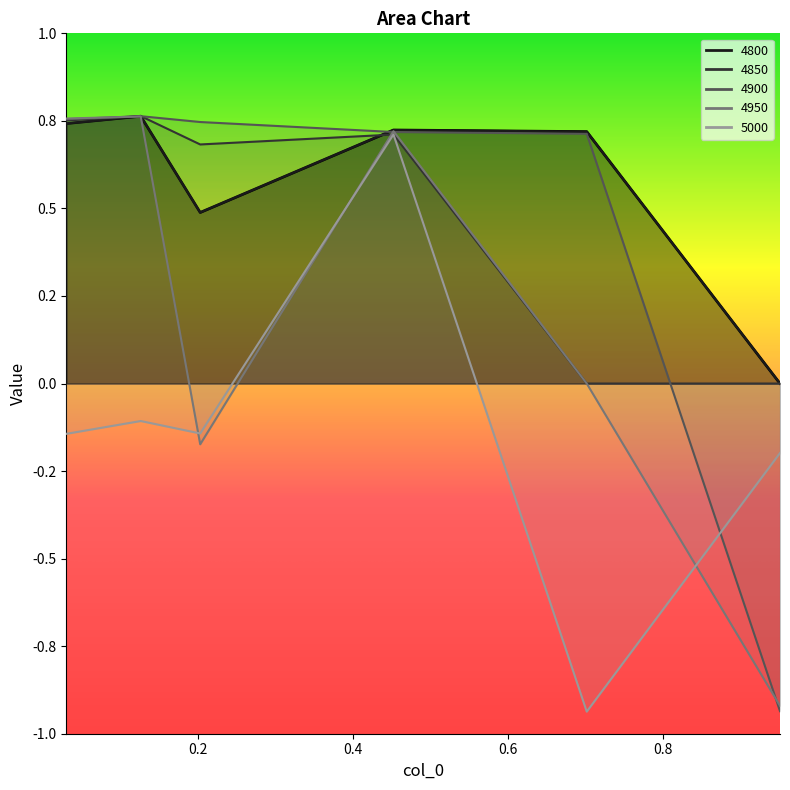

How many distinct data groups are displayed?

5